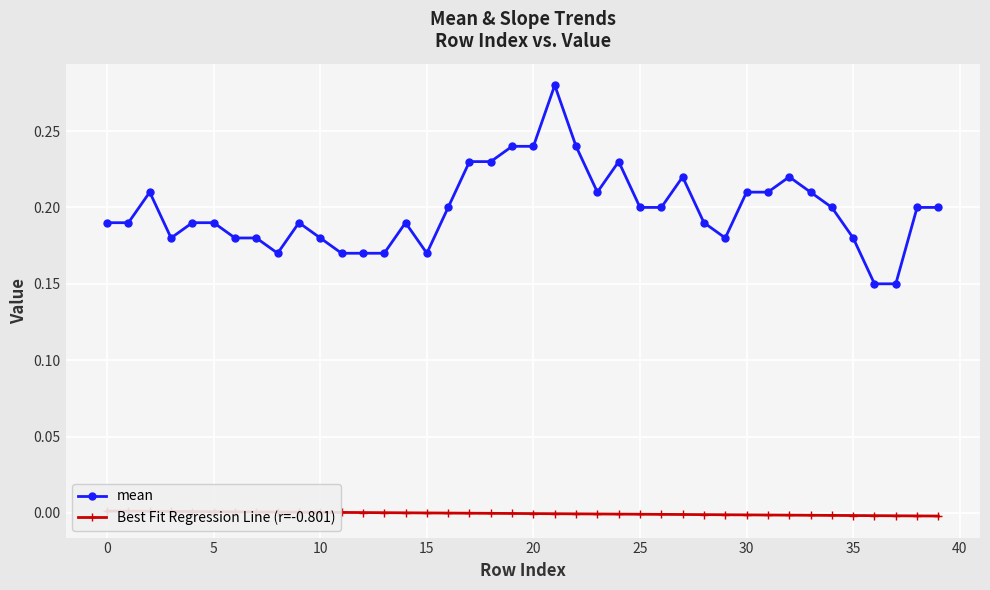

What are all the series names shown in the legend?

mean, Best Fit Regression Line (r=-0.801)